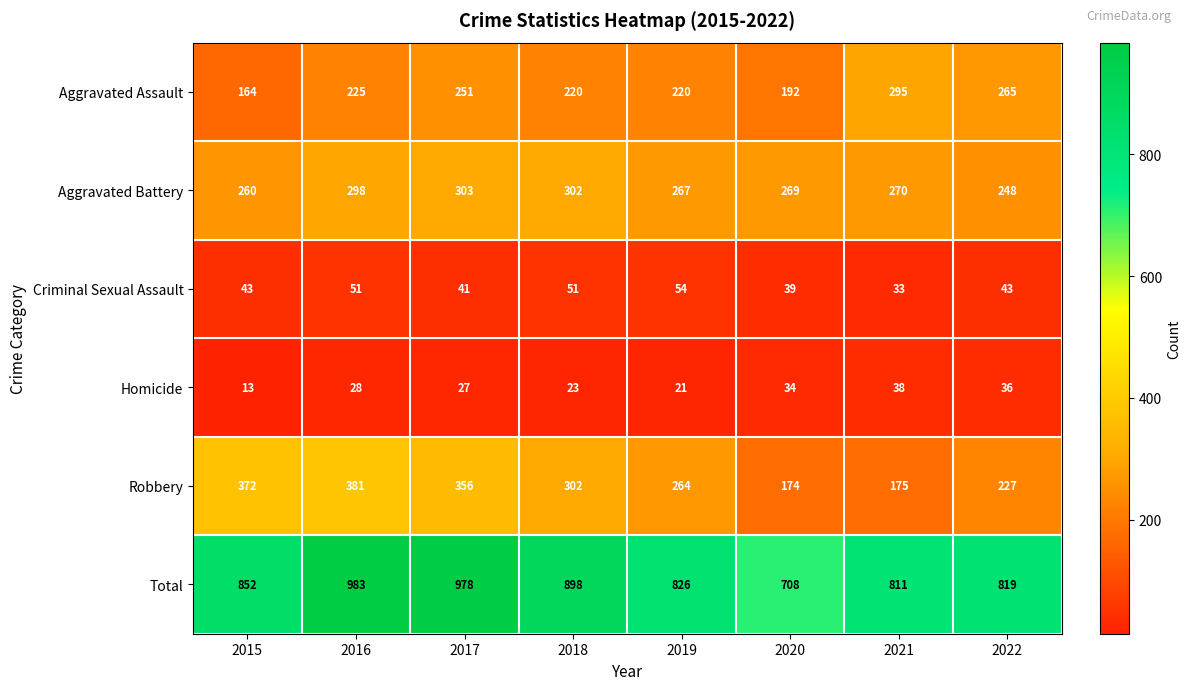

What is the sum of all Aggravated Assault values?

1832